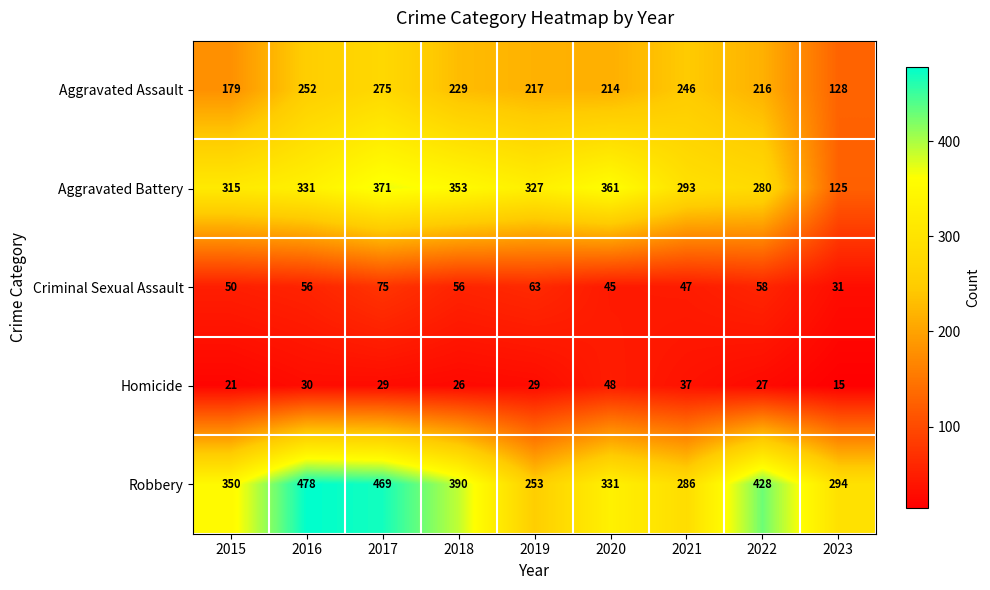

The value of Aggravated Assault at 2016 is 142. True or false?

False